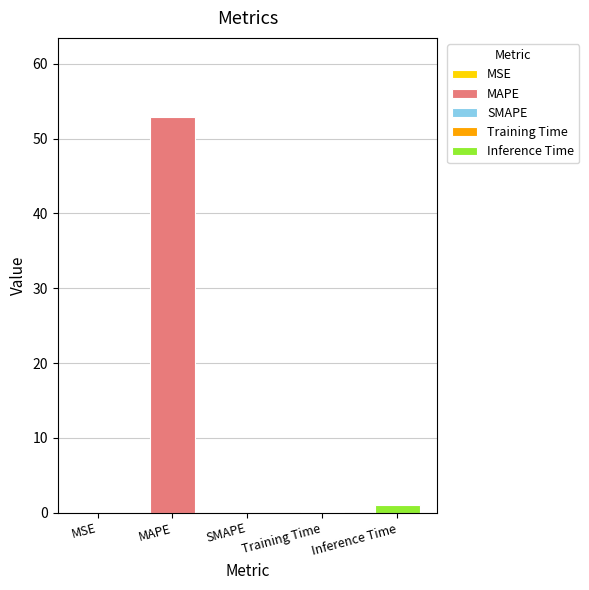

What is the label of the 4th bar from the left?

Training Time